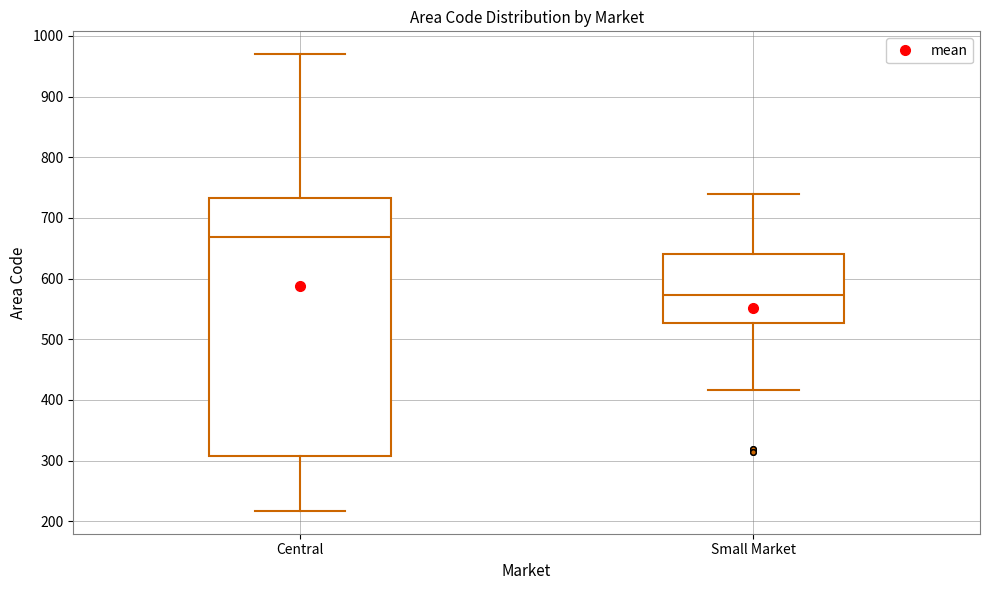

Reading left to right, transcribe this box plot: for each box, give where its median line is, the range the box spans, and where its two whiskers end, as read against the y-axis. The values are not printed on the chart, so give them approximately, as read against the axis.

Central: median 670, box 310 to 730, whiskers 220 to 970
Small Market: median 570, box 530 to 640, whiskers 420 to 740